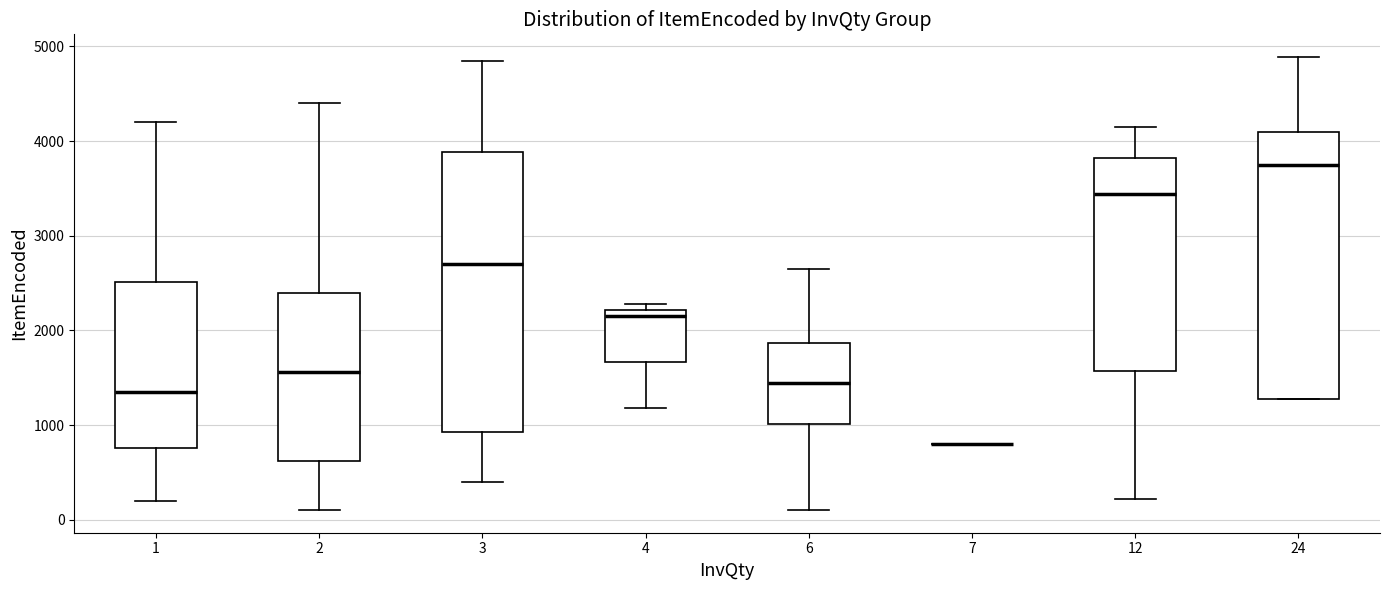

Where does the upper whisker of the box at x = 2 end on the y-axis? The values are not printed on the chart, so give them approximately, as read against the axis.

4400